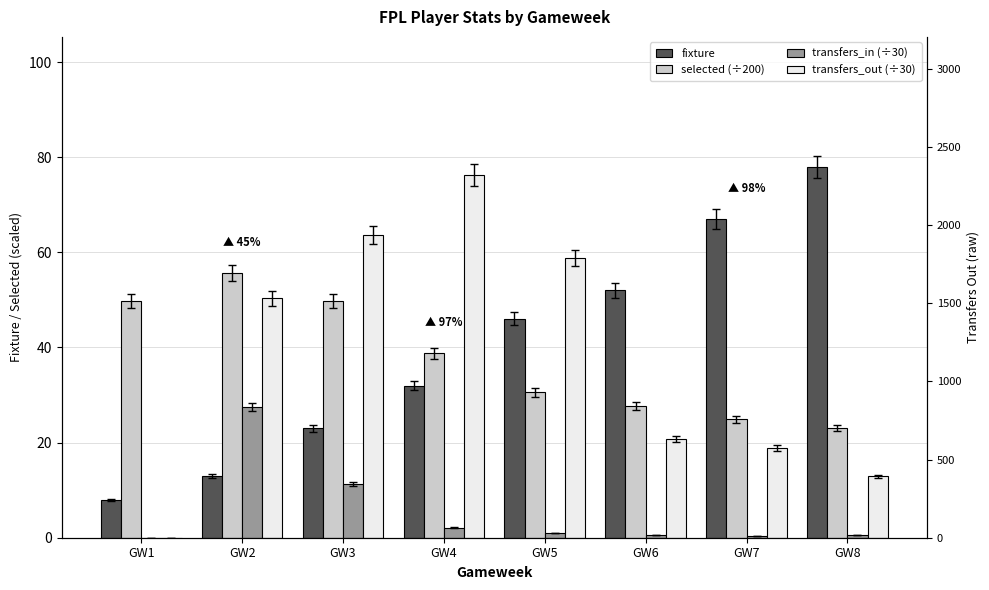

Is it true that transfers_in (÷30) equals 2.1 at GW4?

True